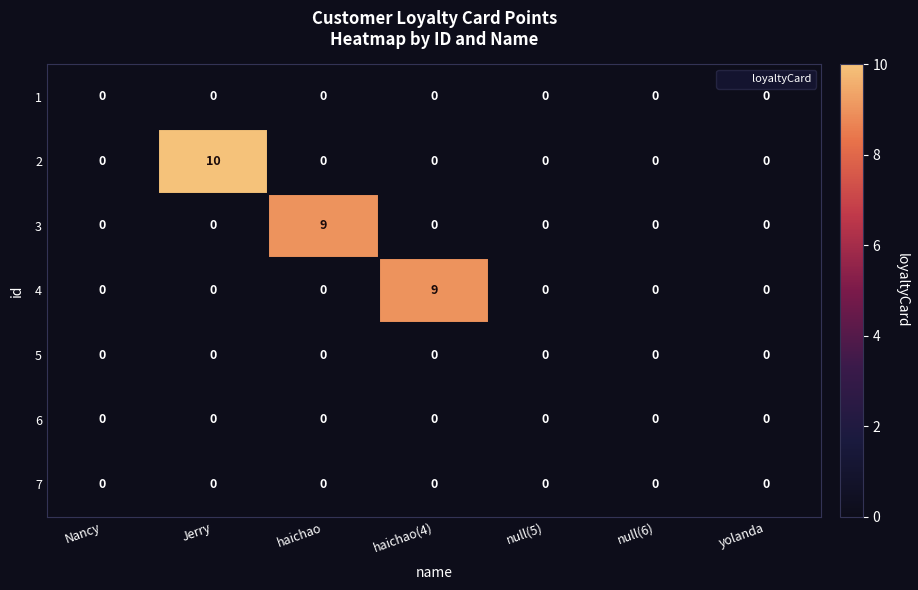

Which category has the highest value in the 2 series?

Jerry